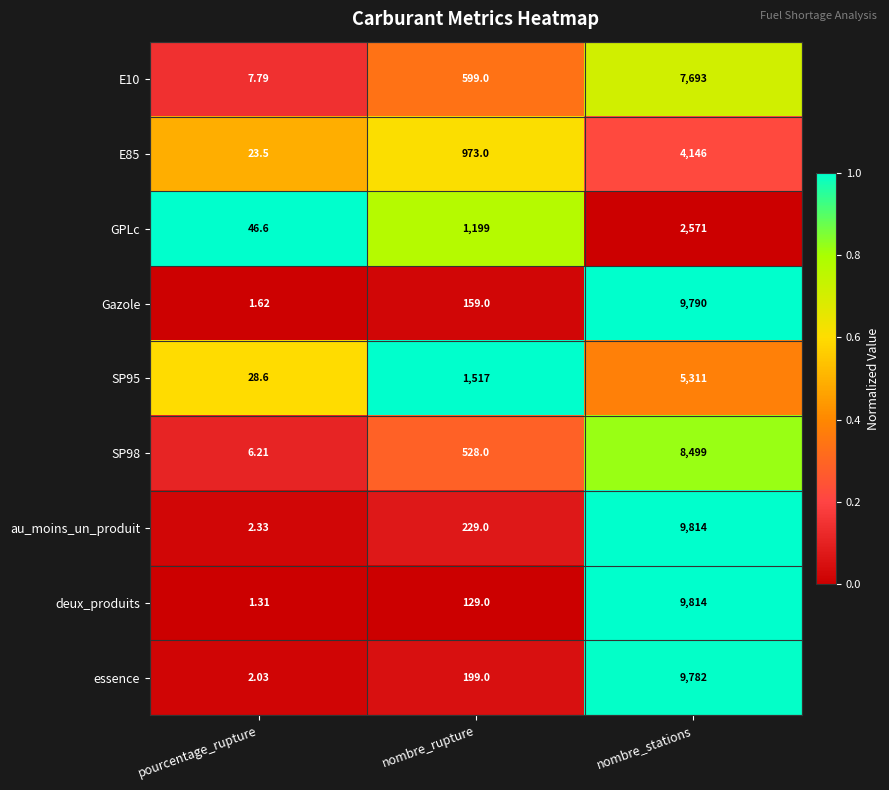

At which category is the sum across all series the highest?

nombre_stations